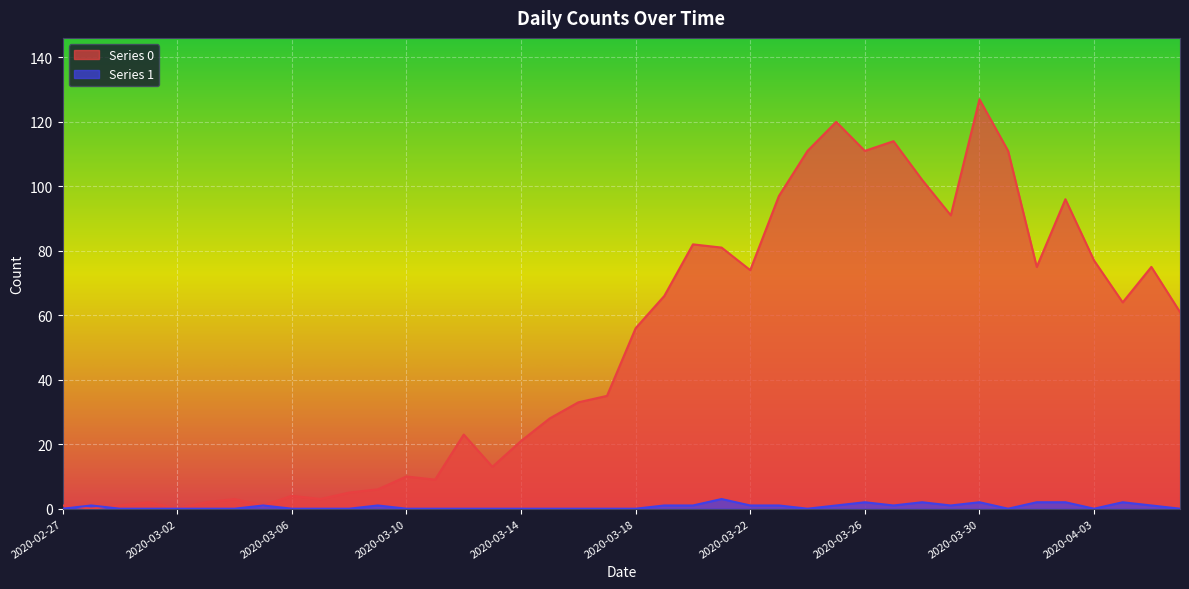

What is the value of the Series 0 point at the 29th from the left?

111